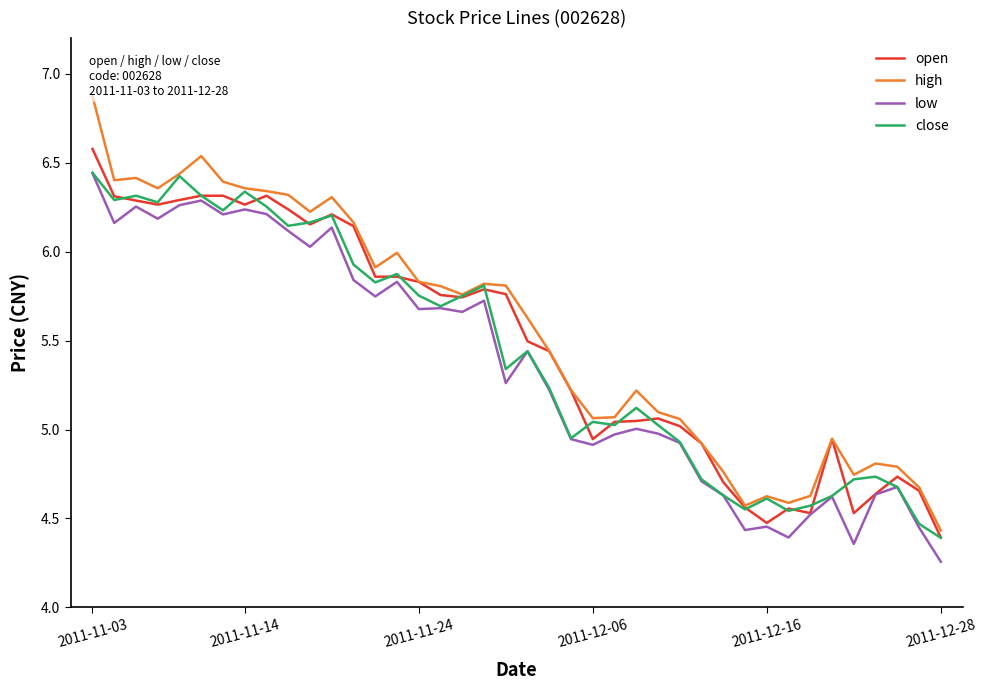

In open, how many points are higher than both neighbors (excluding endpoints)?

7